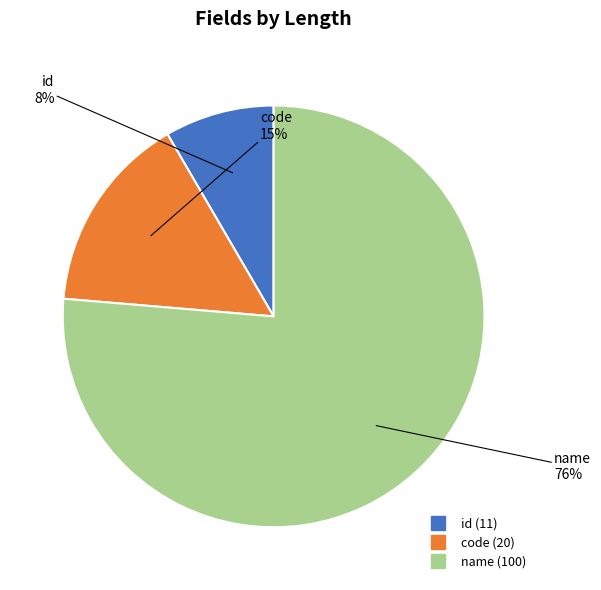

Combined, do id and name account for over 50%?

Yes